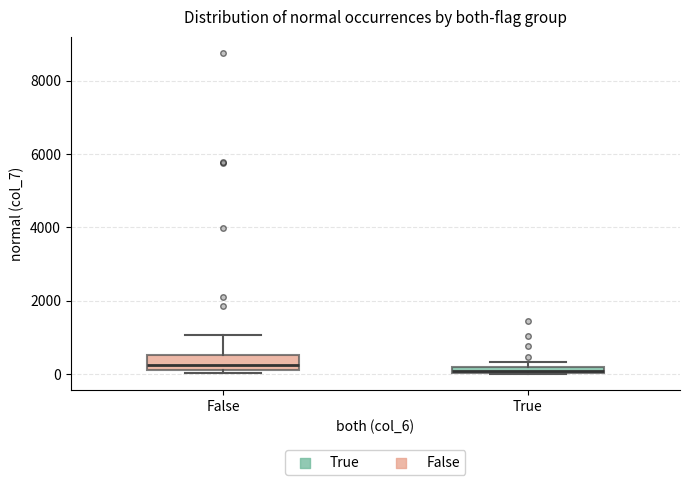

Which box is the tallest, from its lower edge to its upper edge?

False